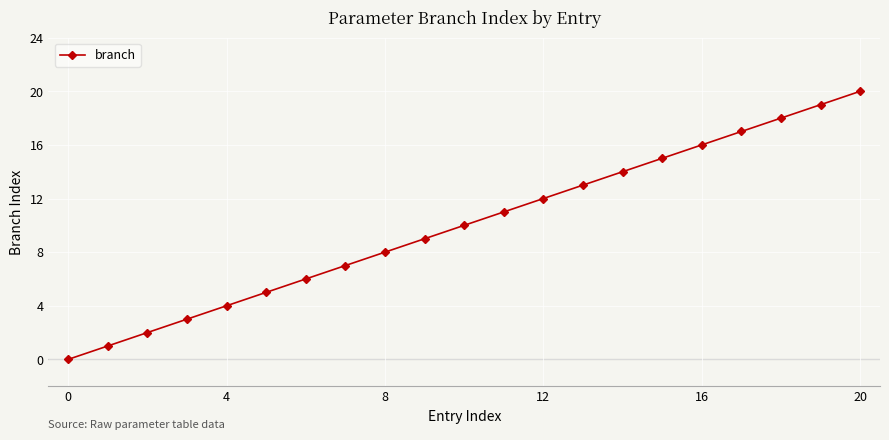

What is the difference between the maximum and minimum values?

20